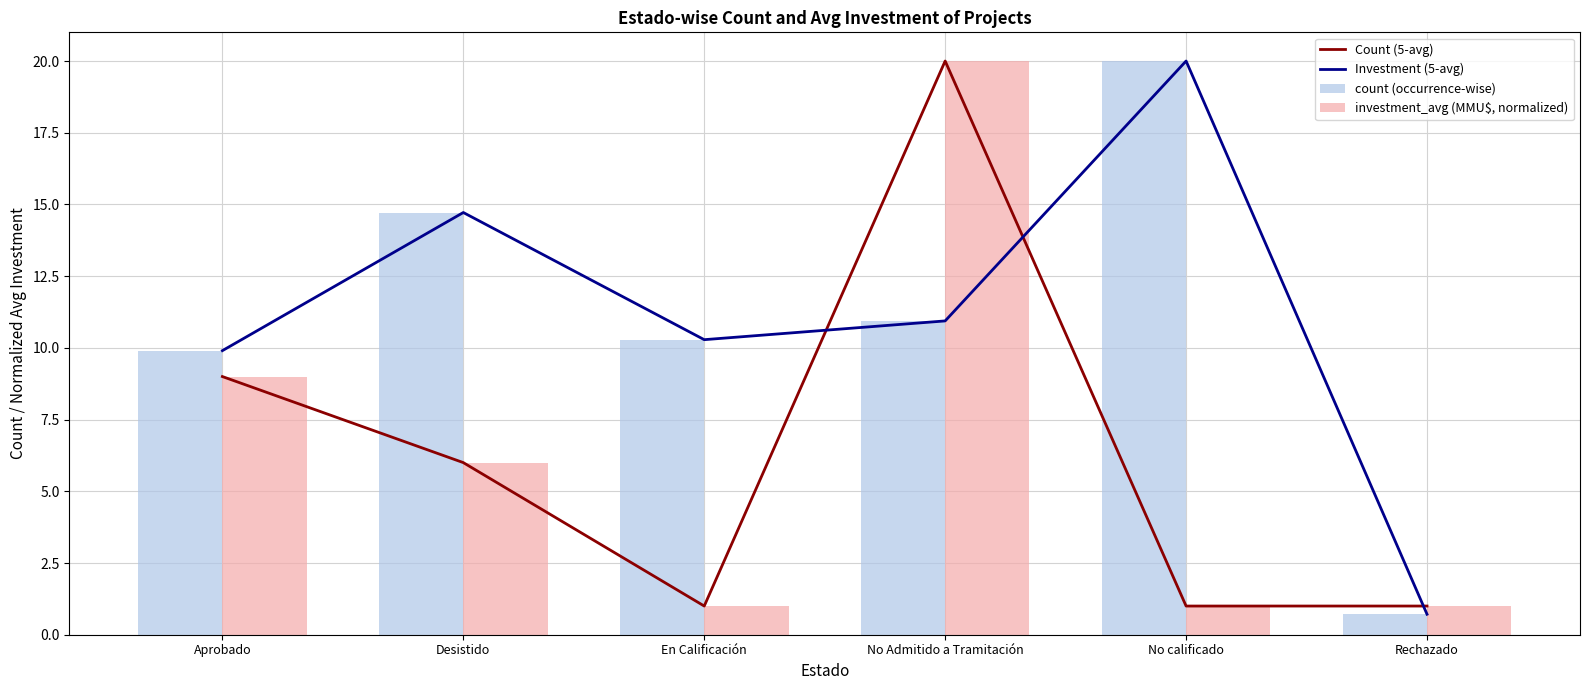

The value of Count (5-avg) at En Calificación is 1.0. True or false?

True